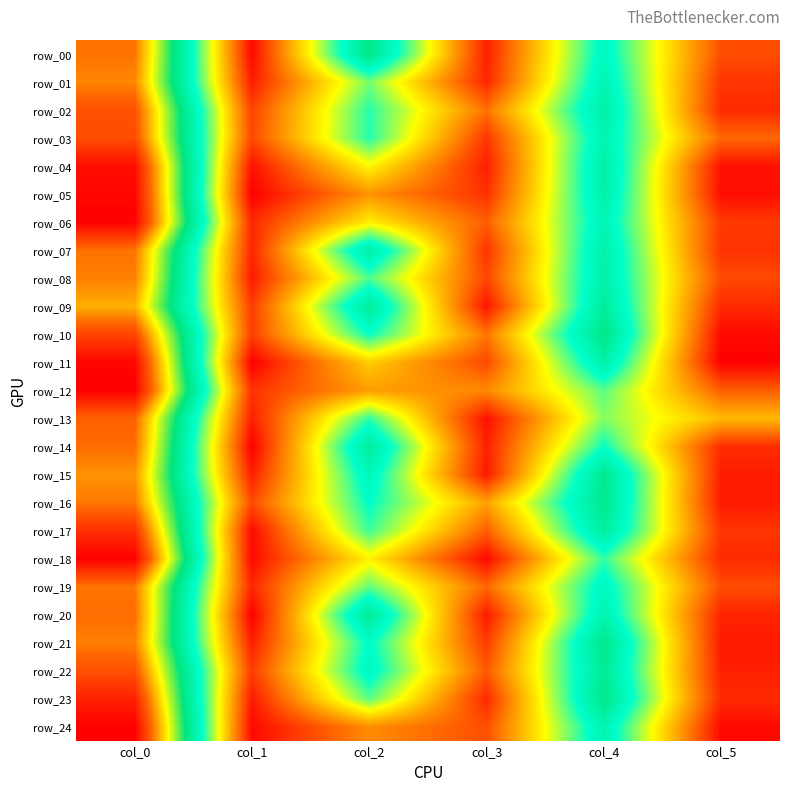

What is the sum of the row_15 values at col_5 and col_4?

24.4